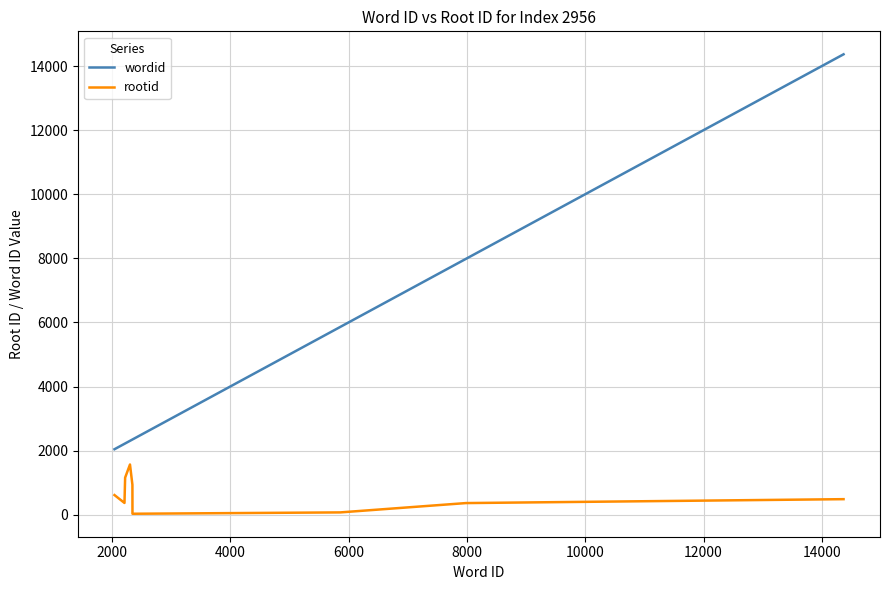

What is the highest value of the wordid series?

14366